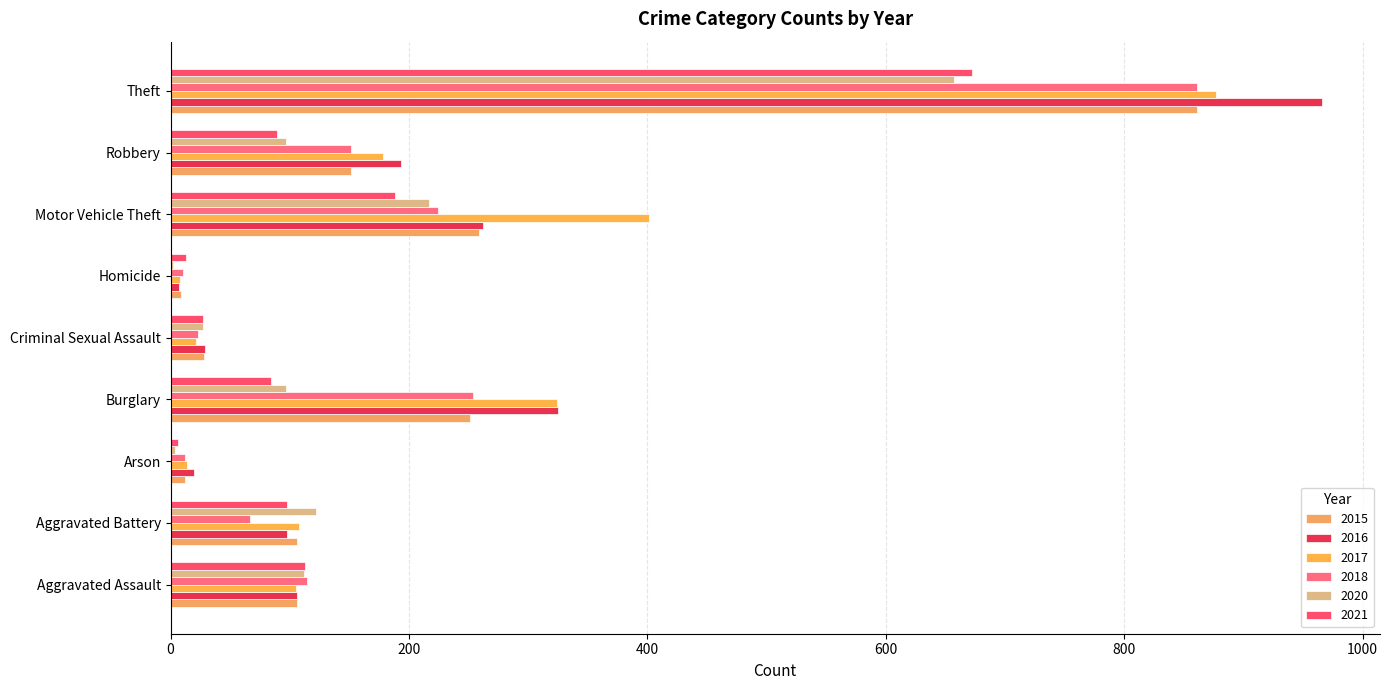

Count the number of data series in this chart.

6